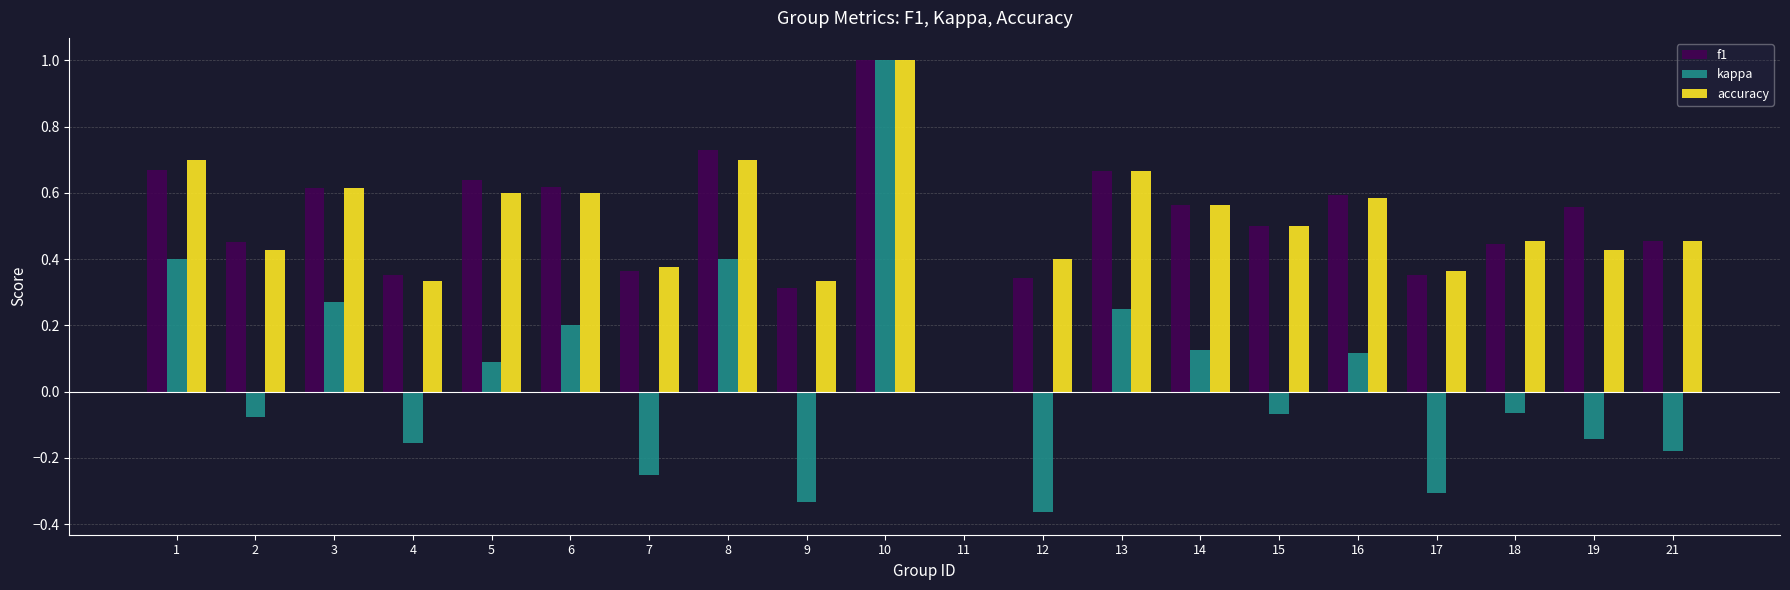

Count the number of data series in this chart.

3